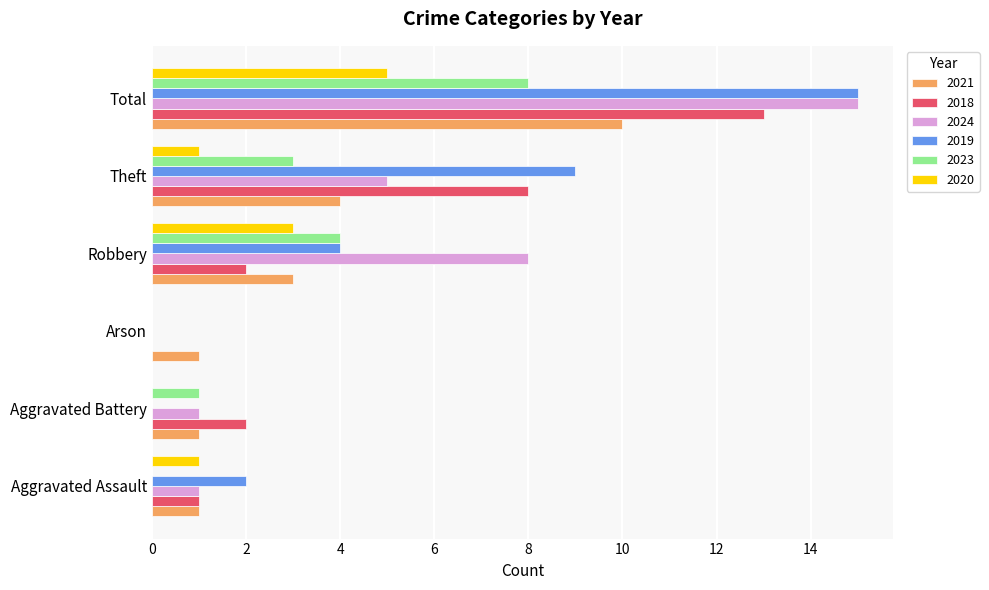

The value of 2023 at Robbery is 1. True or false?

False